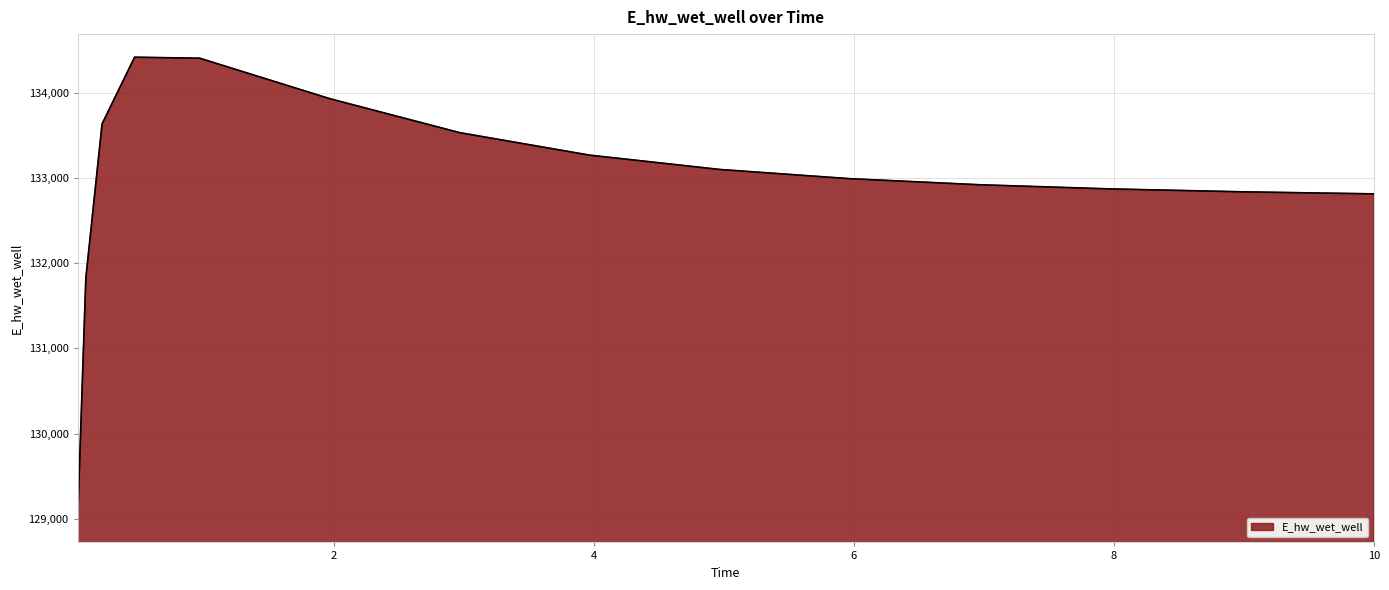

How many distinct data groups are displayed?

1